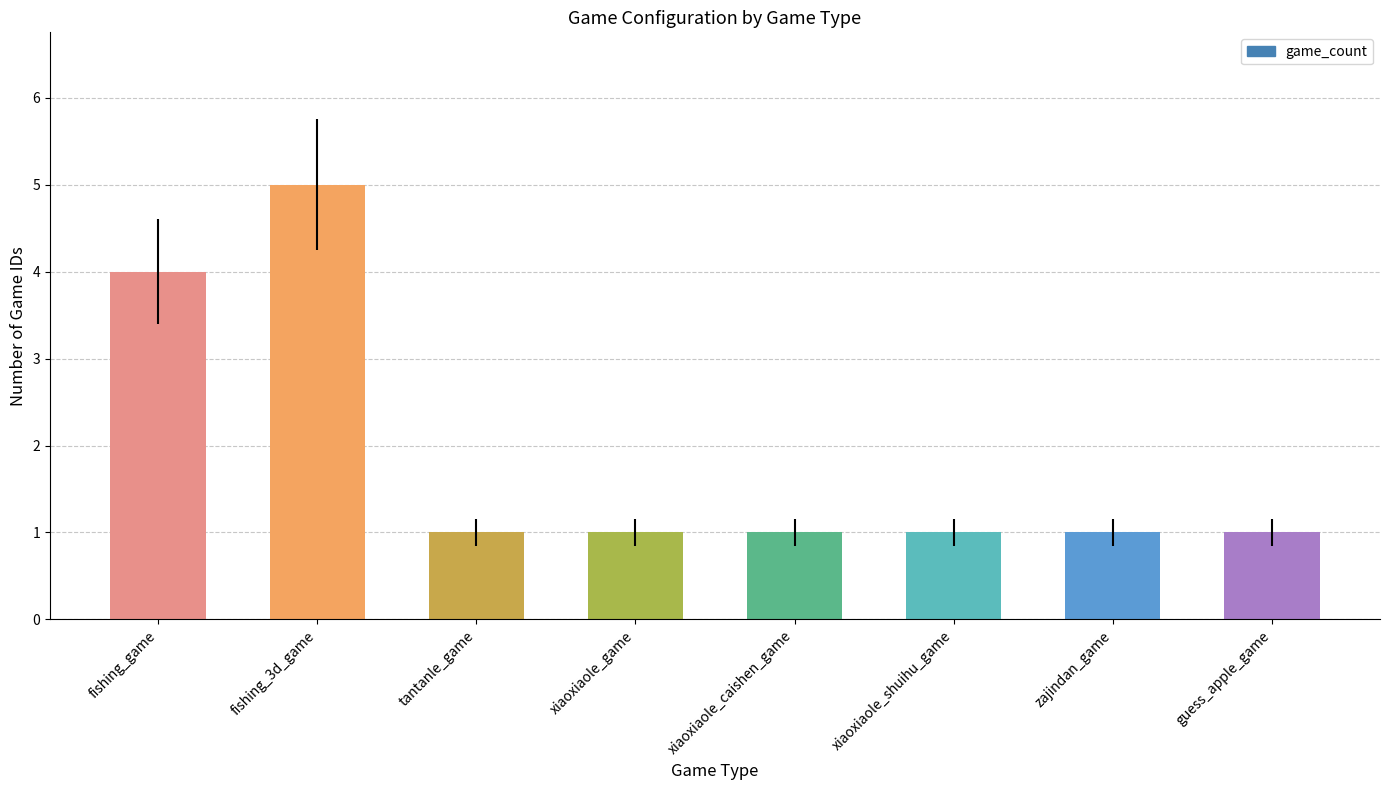

Read the value at guess_apple_game.

1